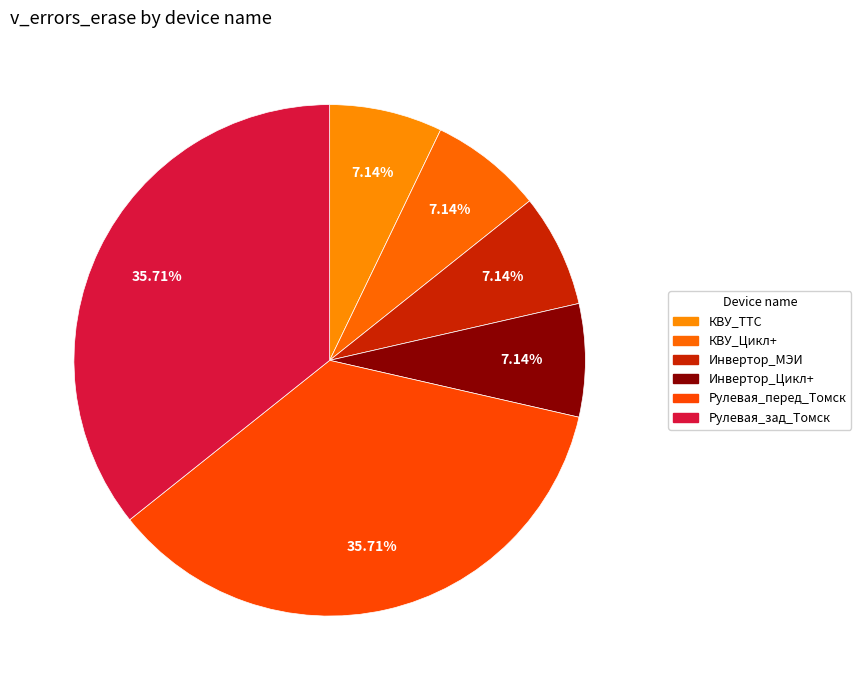

What percentage is the Рулевая_перед_Томск slice, to the nearest percent?

36%